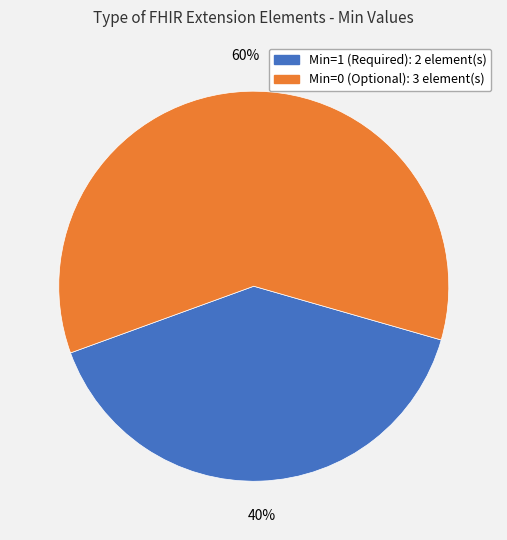

Does any single category account for the majority?

Yes